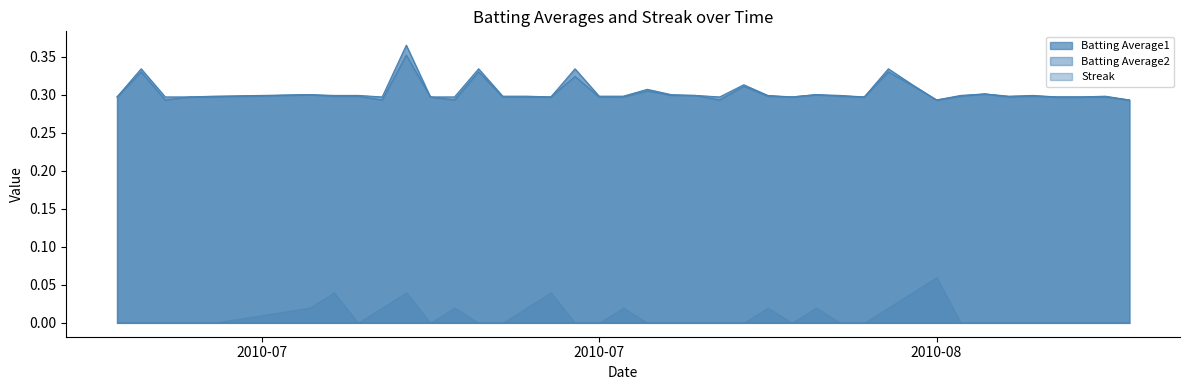

What is the average value of the Batting Average1 series?

0.3